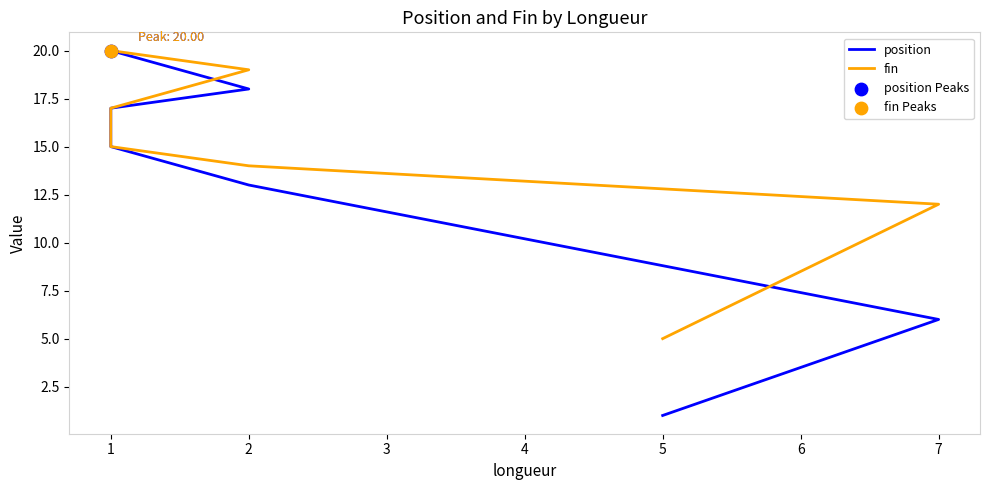

Is the value of fin at 1 greater than the value of position at 1?

No